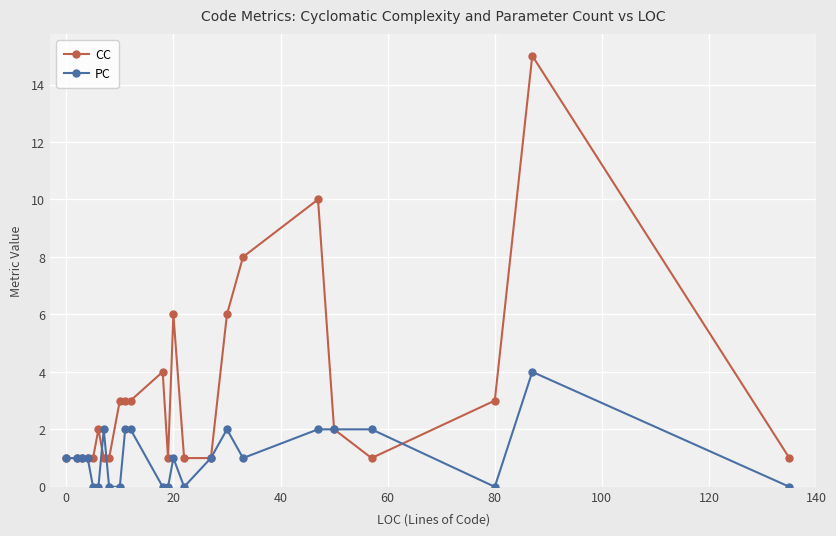

What is the maximum value shown in the chart?

15